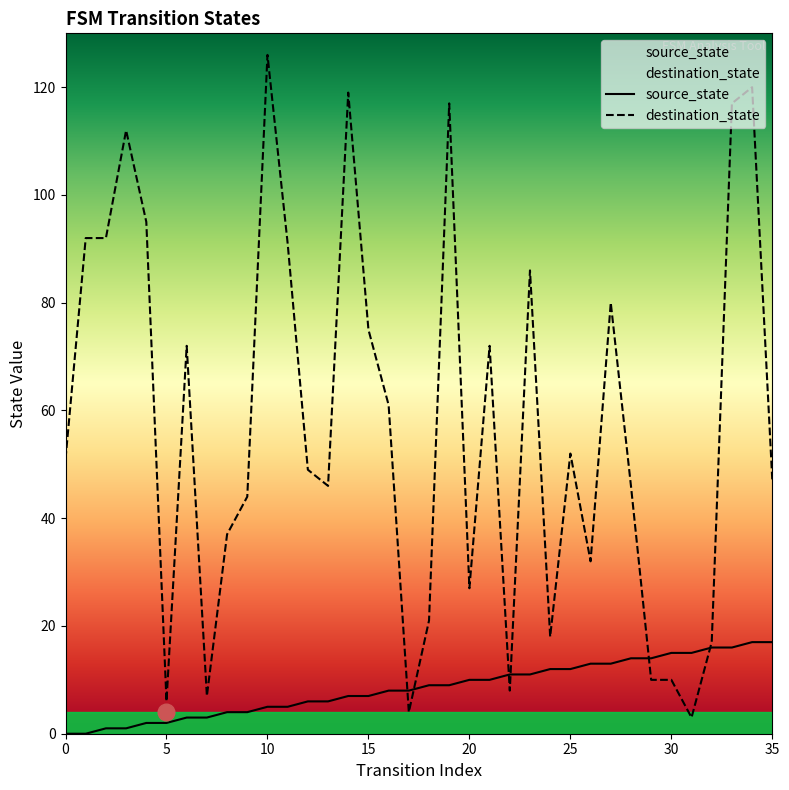

What is the sum of all source_state values?

306